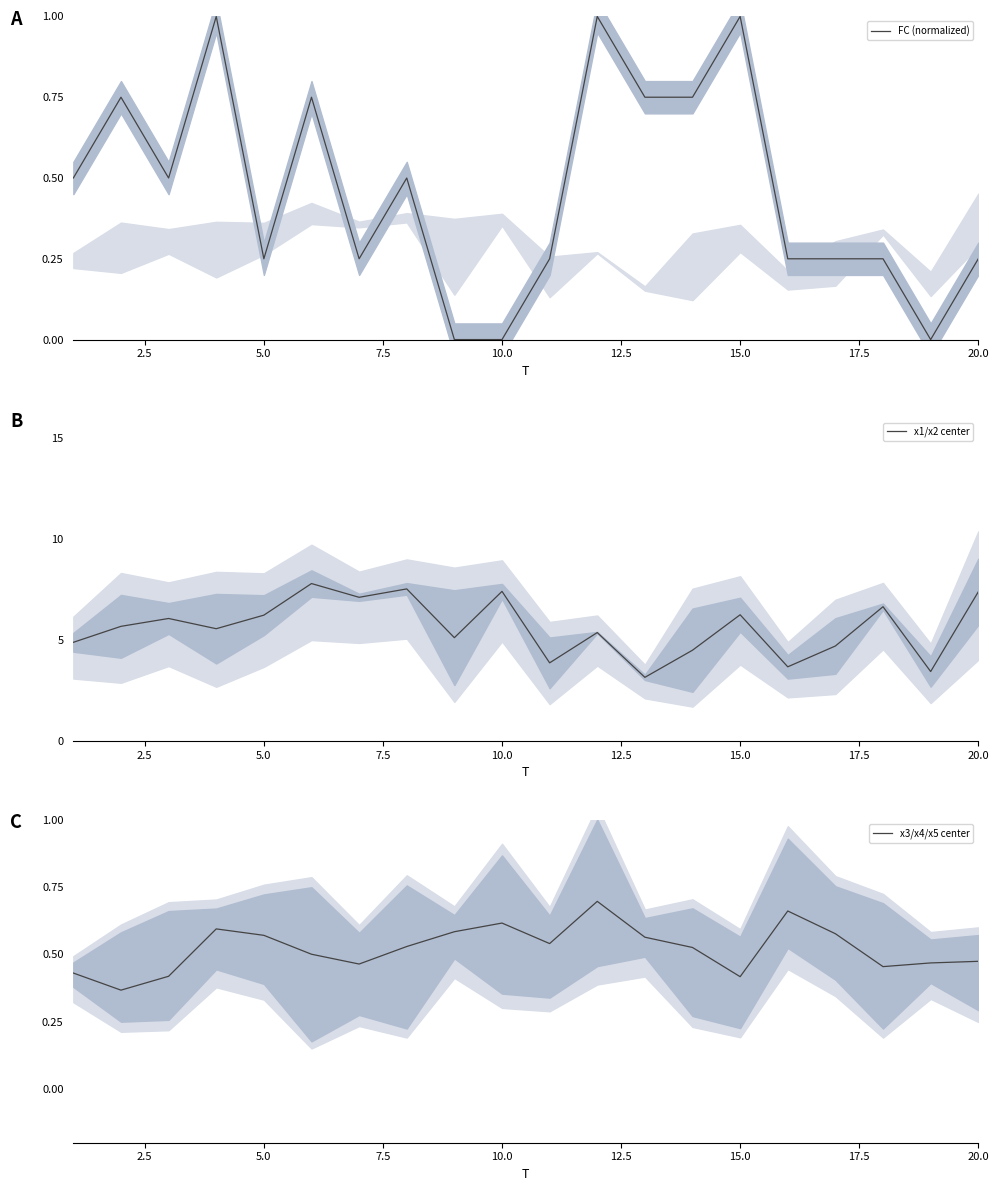

Reading right to left, transcribe all the data shown in this chart.

FC (normalized): 0.2	0.0	0.2	0.2	0.2	1.0	0.8	0.8	1.0	0.2	0.0	0.0	0.5	0.2	0.8	0.2	1.0	0.5	0.8	0.5
x1/x2 center: 7.4	3.4	6.7	4.7	3.7	6.3	4.5	3.2	5.4	3.9	7.4	5.1	7.5	7.1	7.8	6.2	5.6	6.1	5.7	4.9
x3/x4/x5 center: 0.5	0.5	0.5	0.6	0.7	0.4	0.5	0.6	0.7	0.5	0.6	0.6	0.5	0.5	0.5	0.6	0.6	0.4	0.4	0.4